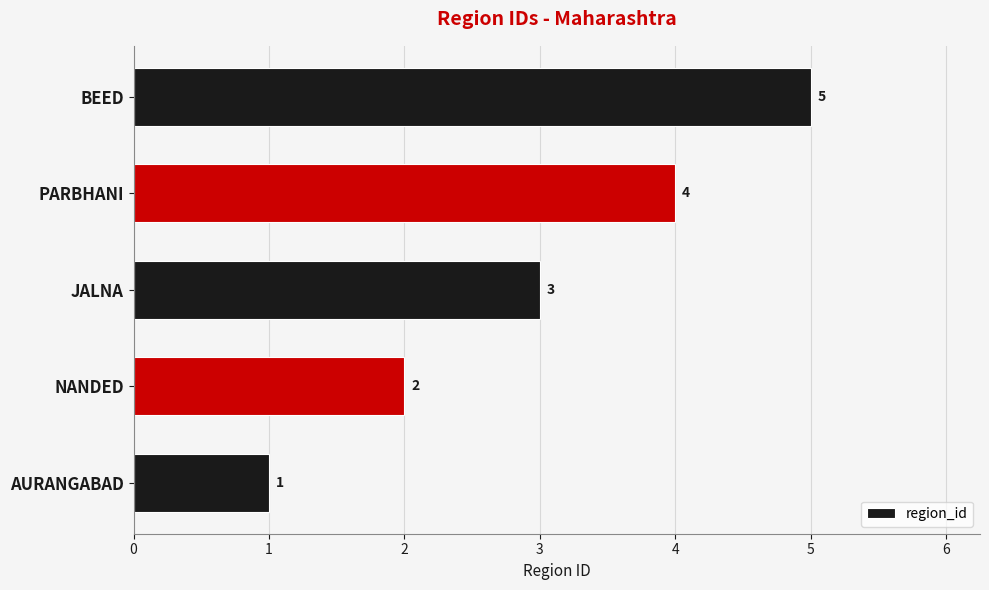

What is the average value?

3